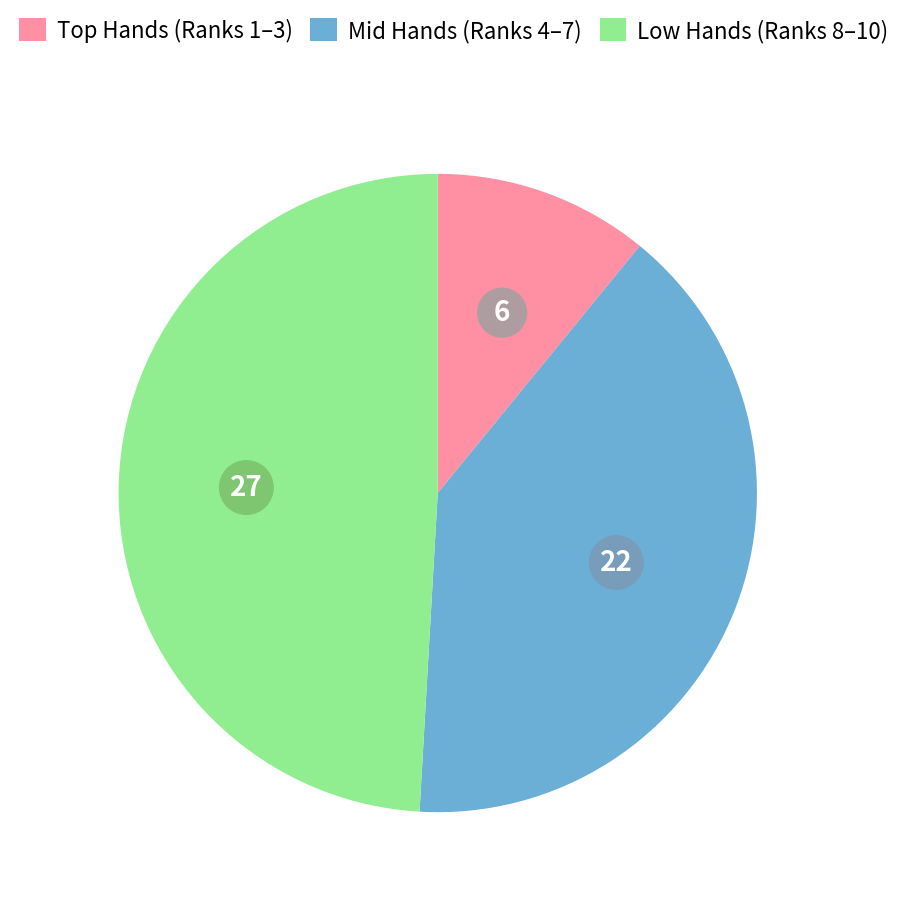

Count the number of slices in the pie.

3